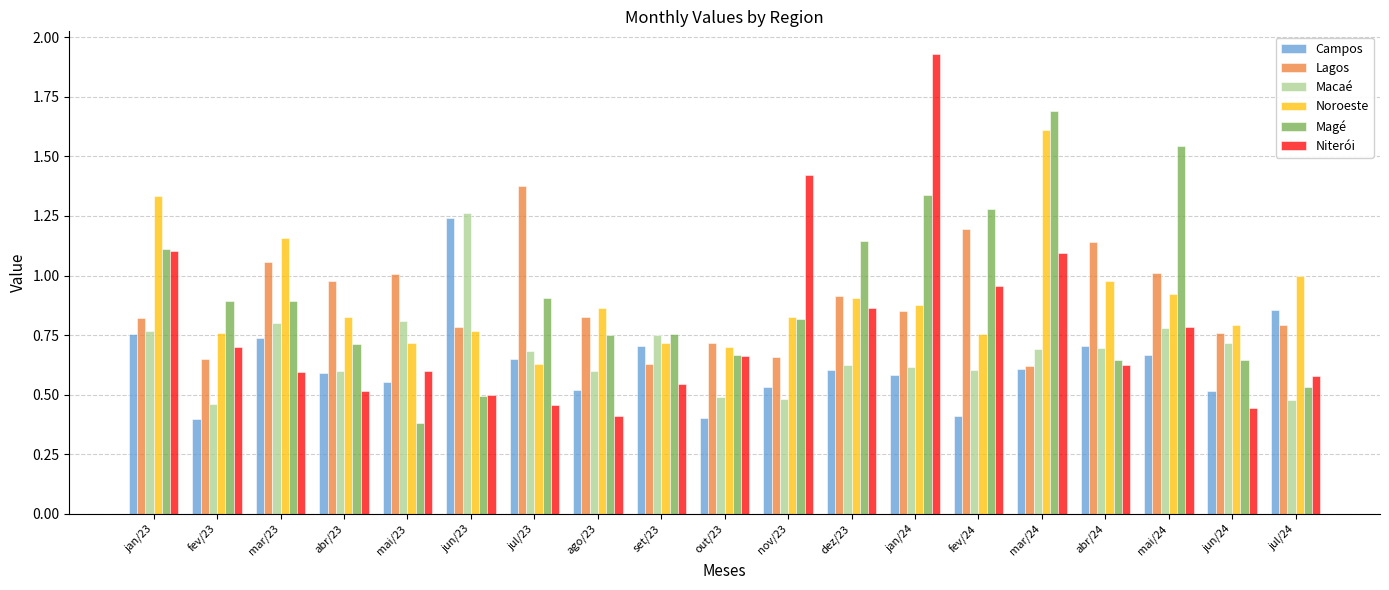

Which series has the largest range (max minus min)?

Niterói